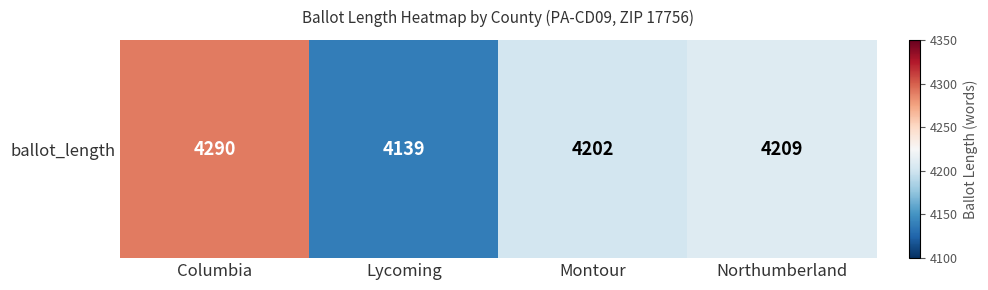

What is the sum of the values at Northumberland and Lycoming?

8348